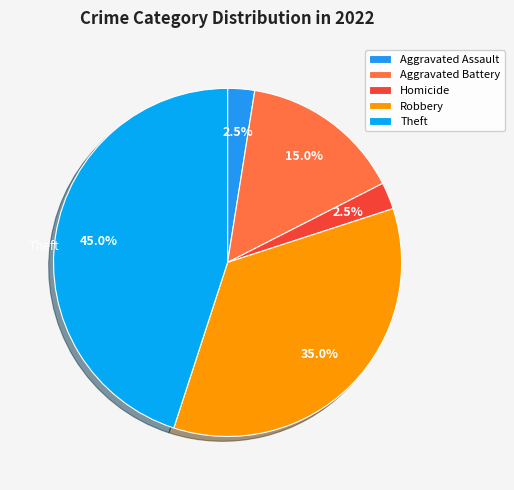

Count the number of slices in the pie.

5